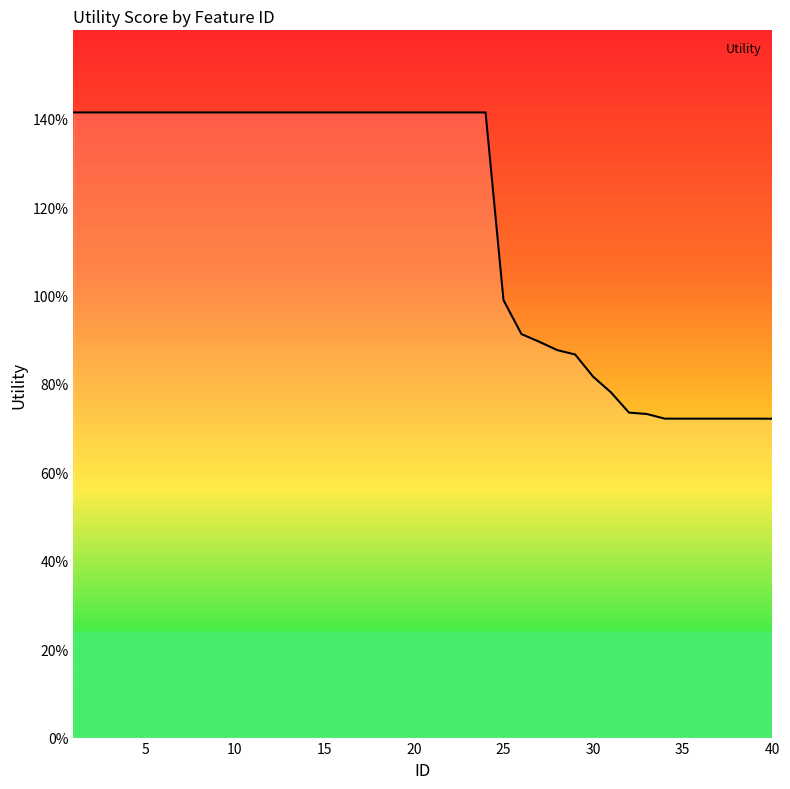

Reading left to right, what are all the values shown in this chart?

1.4	1.4	1.4	1.4	1.4	1.4	1.4	1.4	1.4	1.4	1.4	1.4	1.4	1.4	1.4	1.4	1.4	1.4	1.4	1.4	1.4	1.4	1.4	1.4	1.0	0.9	0.9	0.9	0.9	0.8	0.8	0.7	0.7	0.7	0.7	0.7	0.7	0.7	0.7	0.7